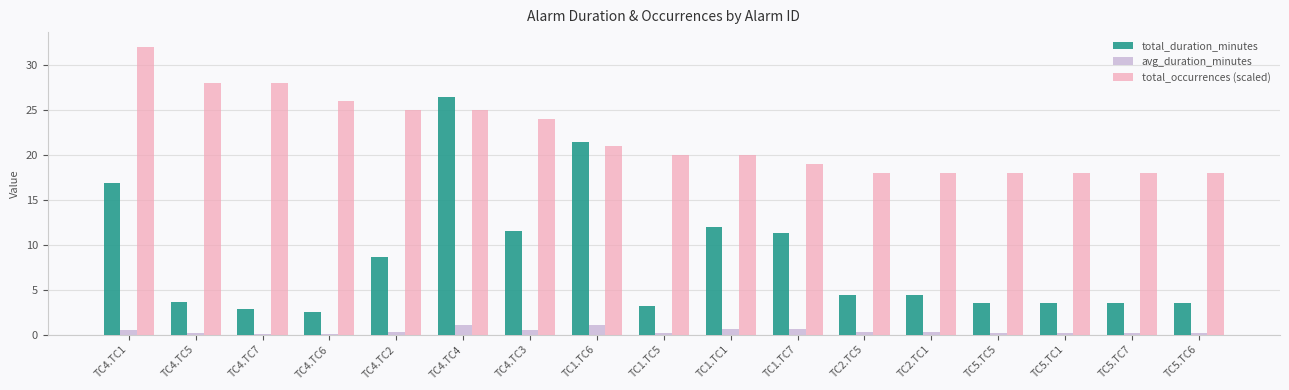

The value of total_occurrences (scaled) at TC5.TC7 is 29.6. True or false?

False